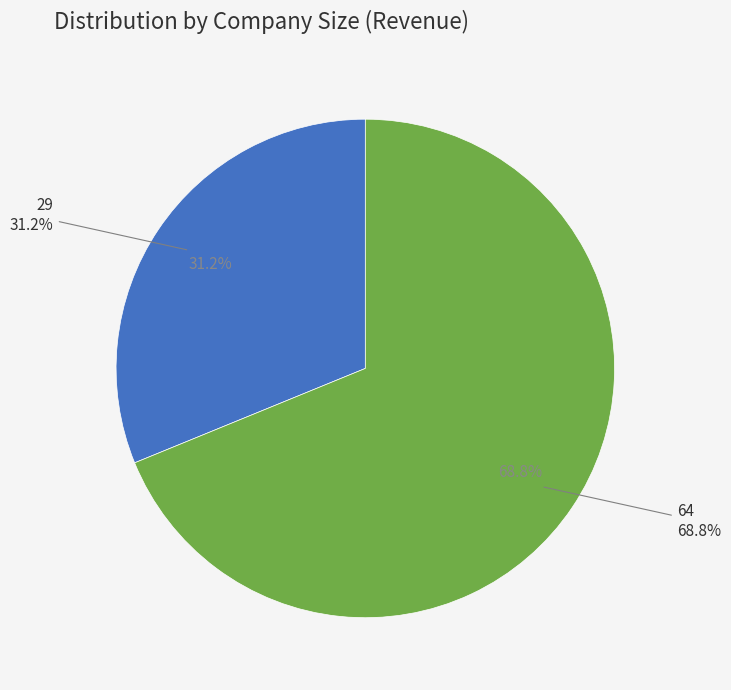

What percentage is the 64 slice, to the nearest percent?

69%